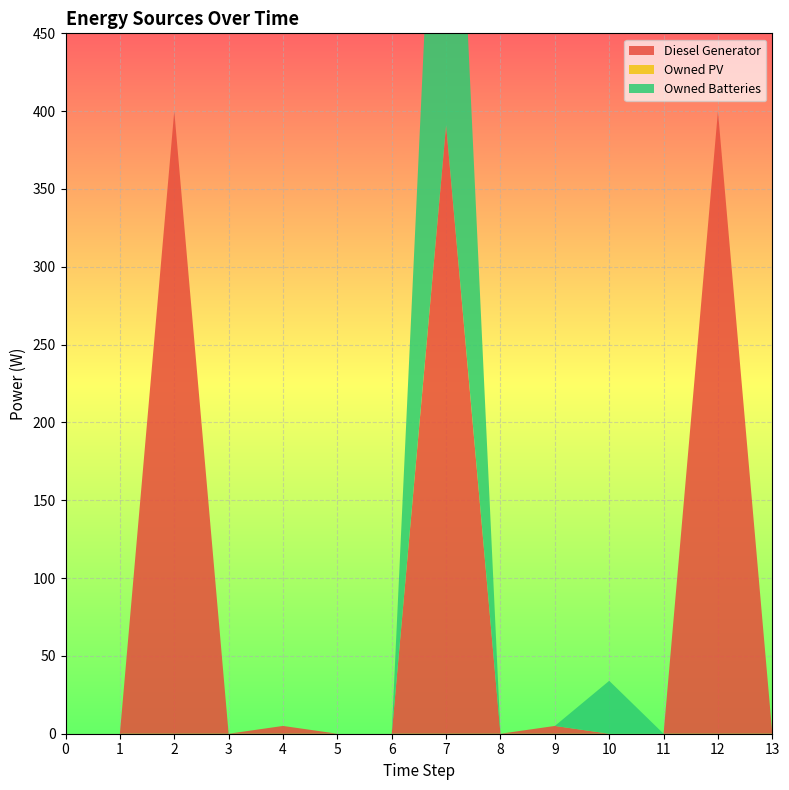

Reading right to left, what are all the values shown in this chart?

Diesel Generator: 13=0.0	12=400.0	11=0.0	10=0.0	9=5.0	8=0.0	7=391.0	6=0.0	5=0.0	4=5.0	3=0.0	2=400.0	1=0.0	0=0.0
Owned PV: 13=0.0	12=0.0	11=0.0	10=0.0	9=0.0	8=0.0	7=0.0	6=0.0	5=0.0	4=0.0	3=0.0	2=0.0	1=0.0	0=0.0
Owned Batteries: 13=0.0	12=0.0	11=0.0	10=34.0	9=0.0	8=0.0	7=359.0	6=0.0	5=0.0	4=0.0	3=0.0	2=0.0	1=0.0	0=0.0